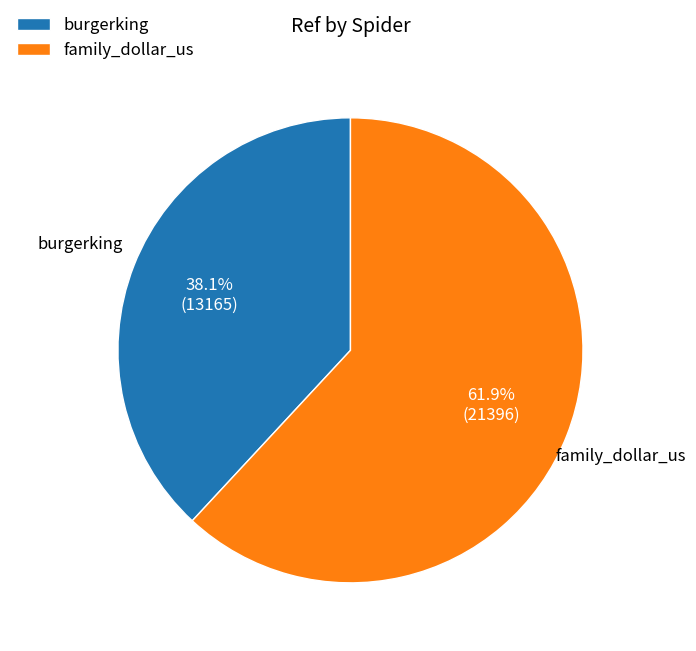

What portion of the pie excludes burgerking?

61.9%